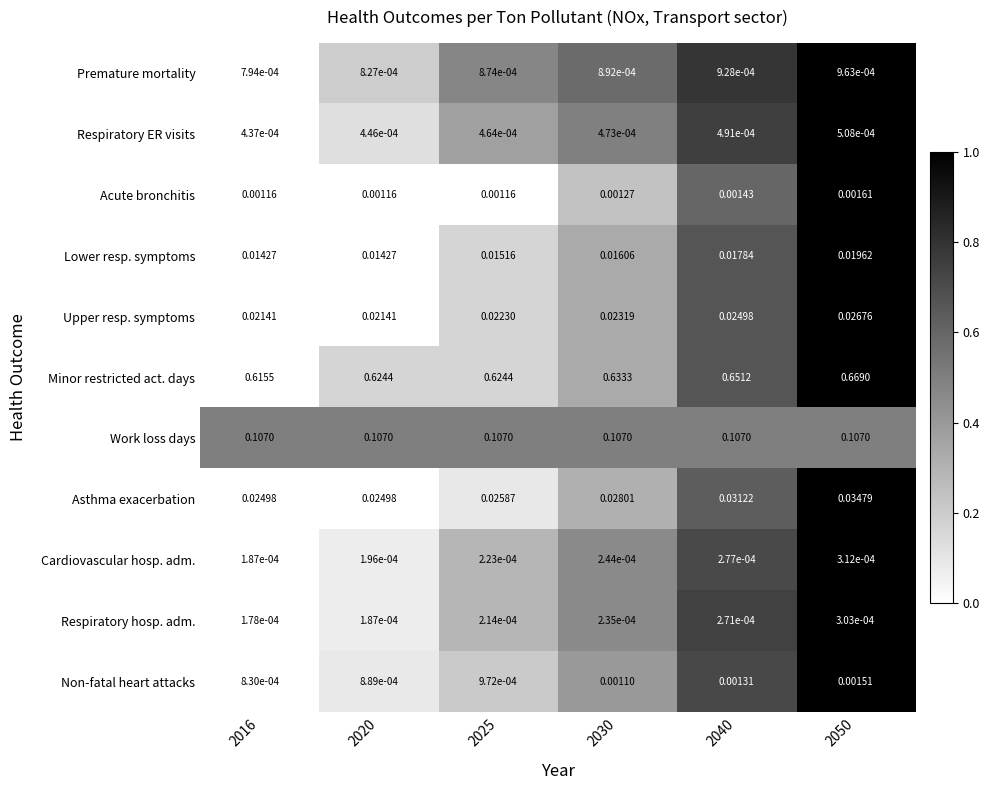

Count the number of data series in this chart.

11